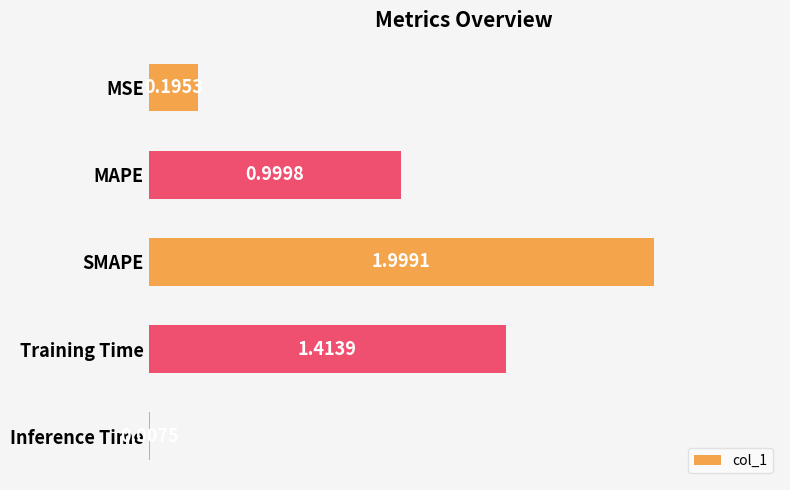

What is the sum of the values at MSE and SMAPE?

2.2